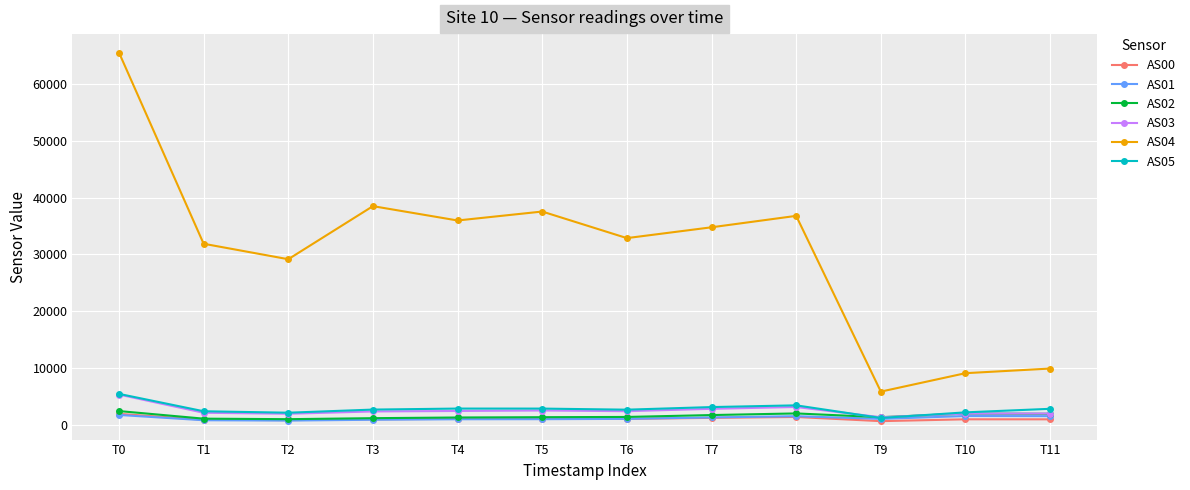

Which series has the largest range (max minus min)?

AS04